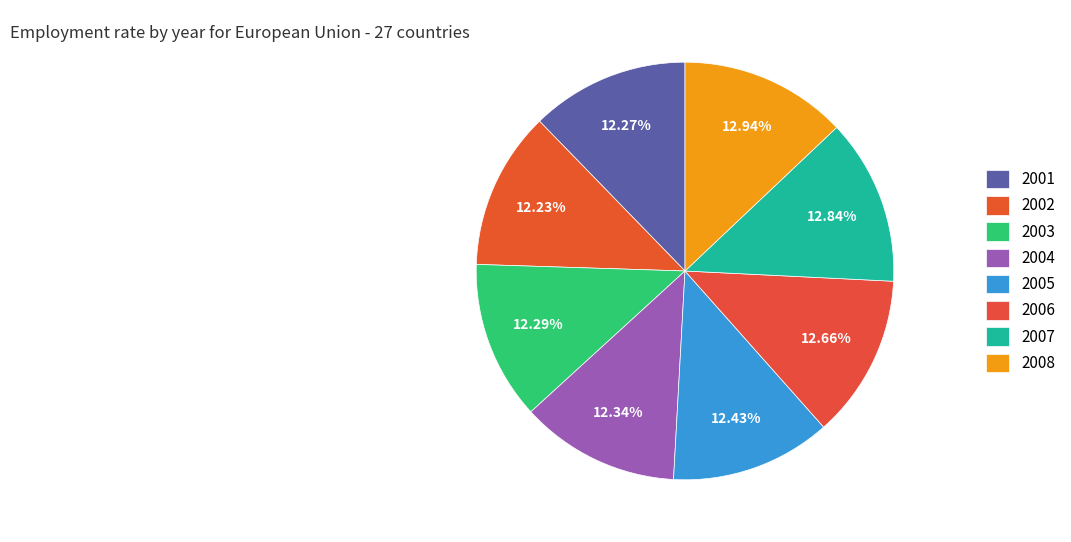

Count the number of slices in the pie.

8